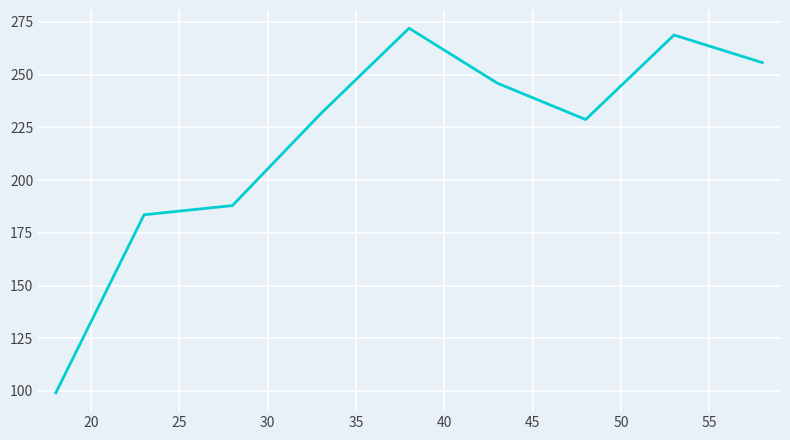

What is the minimum value shown in the chart?

99.1